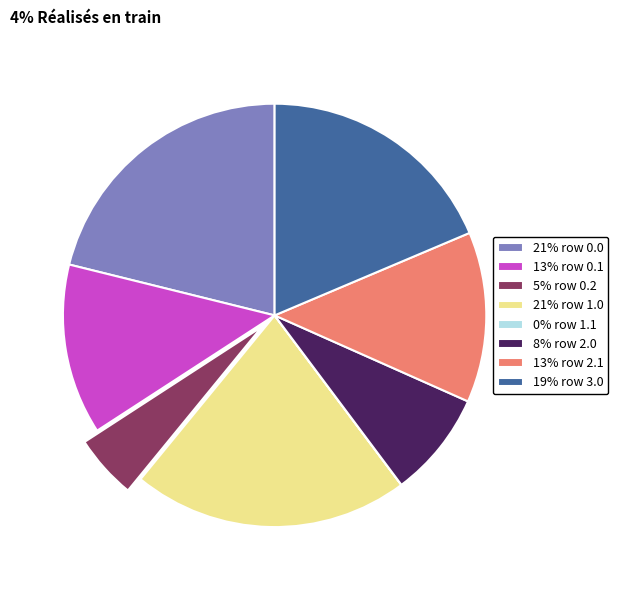

Combined, do 19% row 3.0 and 13% row 0.1 account for over 50%?

No